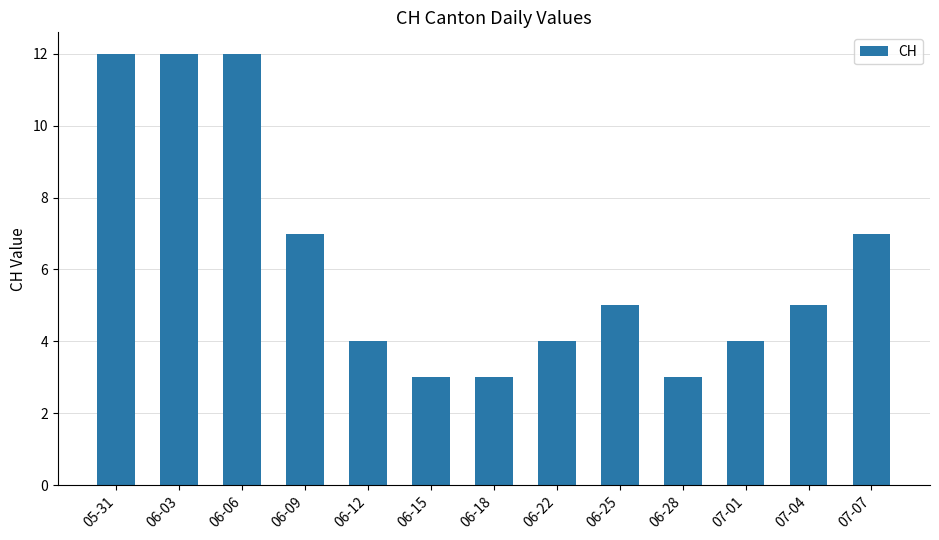

Does the chart contain any negative values?

No